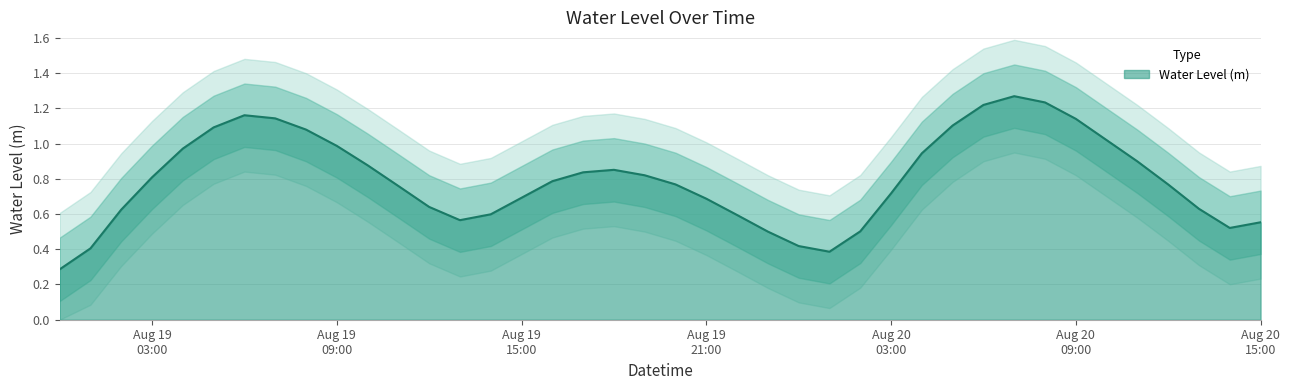

Rank the categories by value from highest to lowest.

2025-08-20 07:00:00, 2025-08-20 08:00:00, 2025-08-20 06:00:00, 2025-08-19 06:00:00, 2025-08-19 07:00:00, 2025-08-20 09:00:00, 2025-08-20 05:00:00, 2025-08-19 05:00:00, 2025-08-19 08:00:00, 2025-08-20 10:00:00, 2025-08-19 09:00:00, 2025-08-19 04:00:00, 2025-08-20 04:00:00, 2025-08-20 11:00:00, 2025-08-19 10:00:00, 2025-08-19 18:00:00, 2025-08-19 17:00:00, 2025-08-19 19:00:00, 2025-08-19 03:00:00, 2025-08-19 16:00:00, 2025-08-19 20:00:00, 2025-08-20 12:00:00, 2025-08-19 11:00:00, 2025-08-20 03:00:00, 2025-08-19 15:00:00, 2025-08-19 21:00:00, 2025-08-19 12:00:00, 2025-08-20 13:00:00, 2025-08-19 02:00:00, 2025-08-19 14:00:00, 2025-08-19 22:00:00, 2025-08-19 13:00:00, 2025-08-20 15:00:00, 2025-08-20 14:00:00, 2025-08-20 02:00:00, 2025-08-19 23:00:00, 2025-08-20 00:00:00, 2025-08-19 01:00:00, 2025-08-20 01:00:00, 2025-08-19 00:00:00